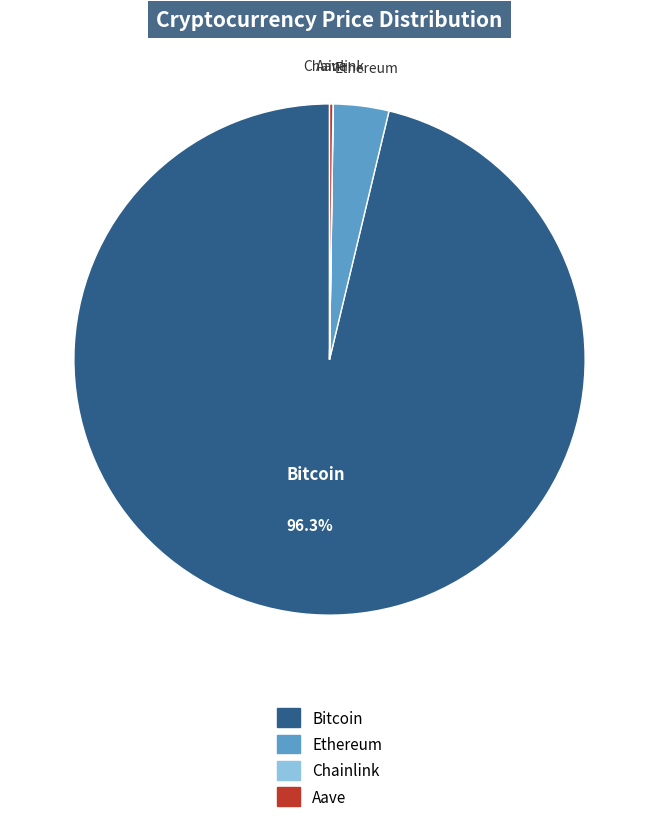

Which slice is the largest?

Bitcoin